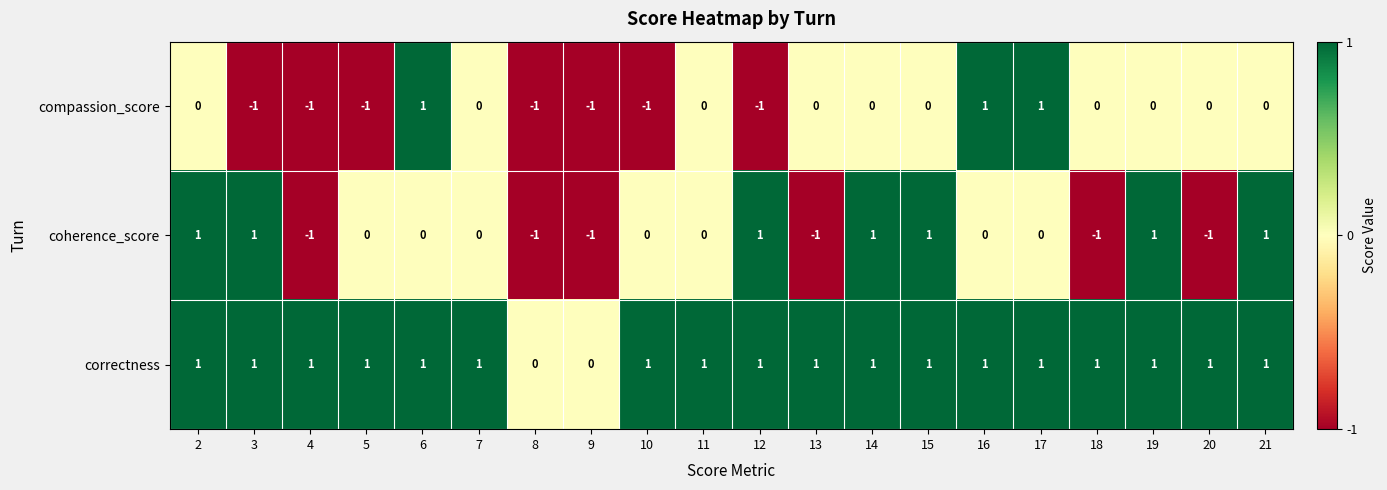

Is it true that correctness equals 1 at 12?

True